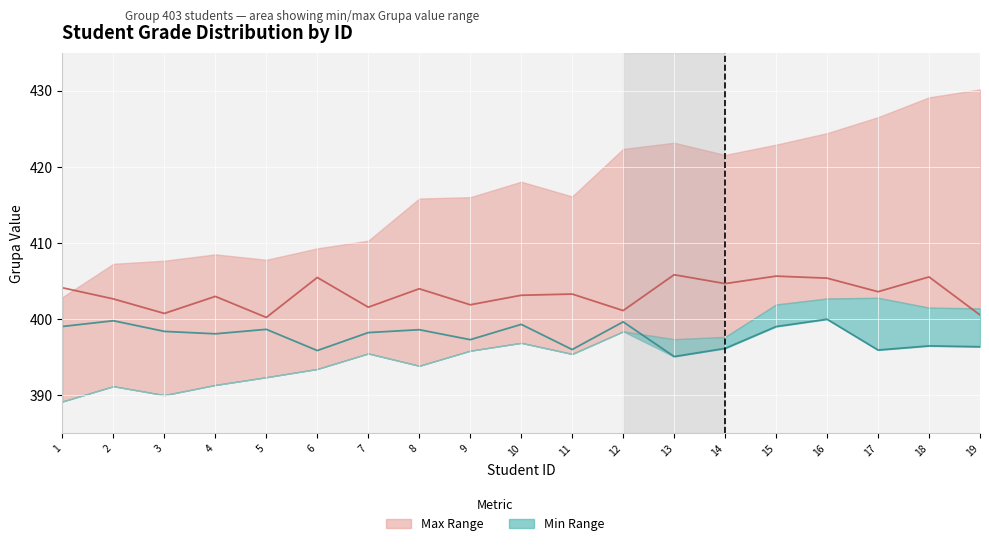

True or false: Grupa (upper) and Grupa (lower) intersect in this chart.

False